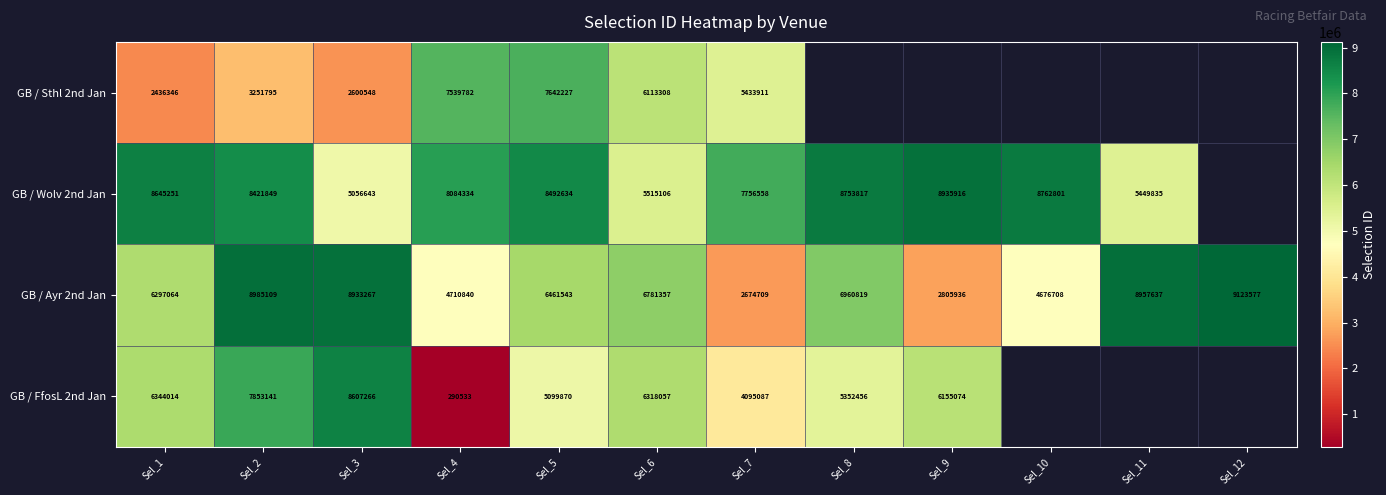

The GB / Wolv 2nd Jan series shows 6675009.8 at Sel_3. True or false?

False